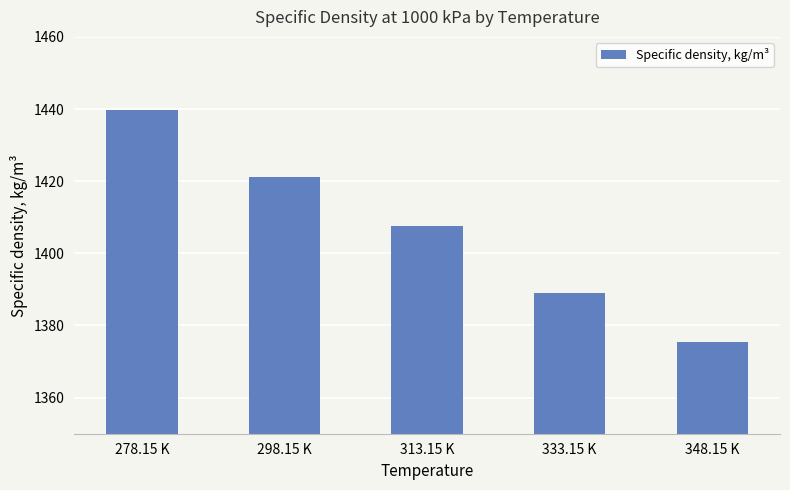

What position from the left is 313.15 K?

3